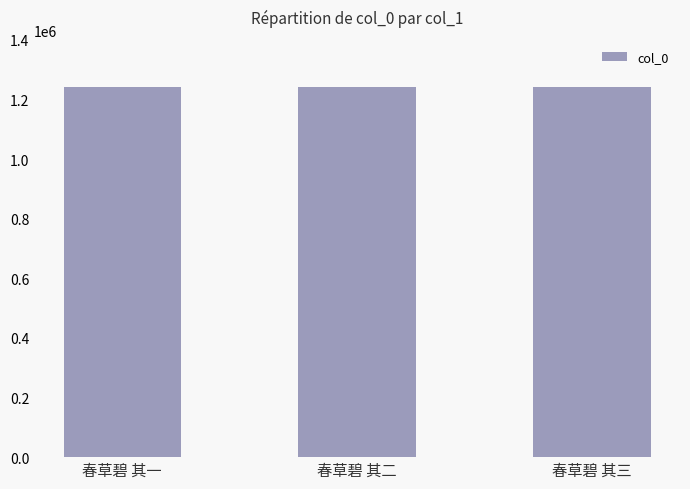

What is the approximate value at 春草碧 其一?

1242361